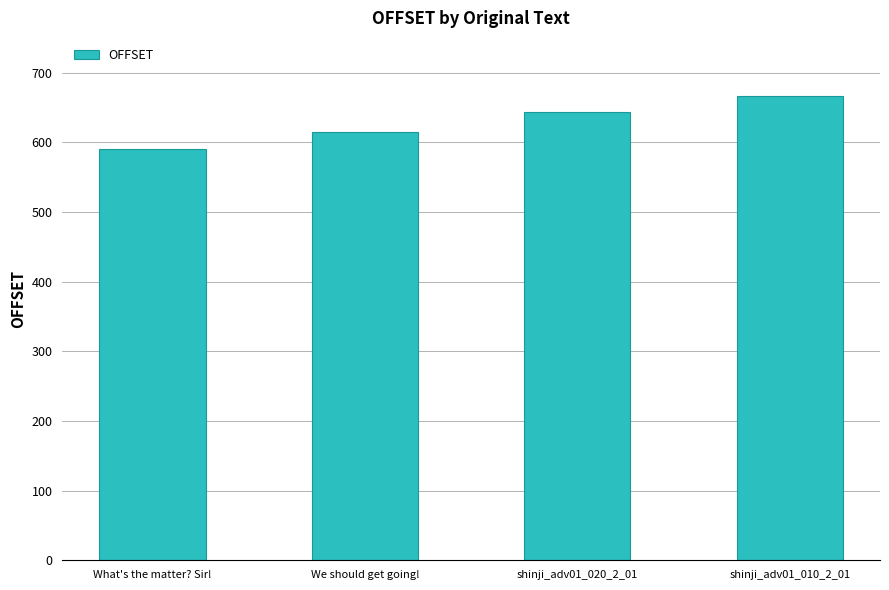

Read the value at We should get going!.

615